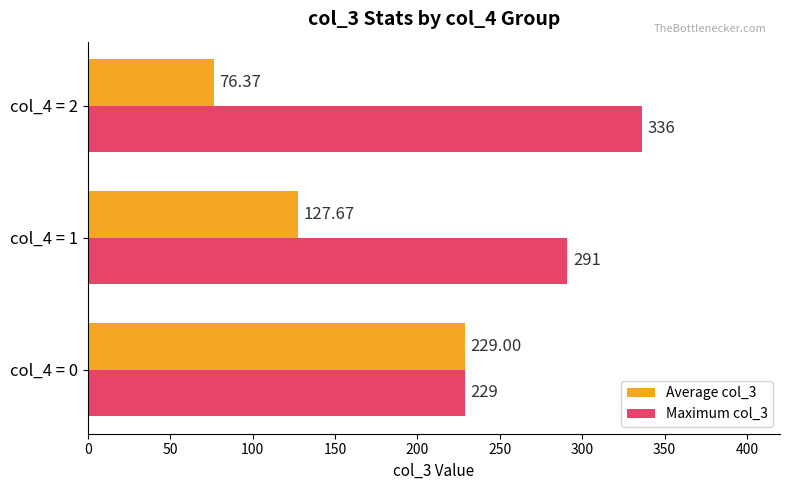

At how many categories does at least one series exceed 168?

3